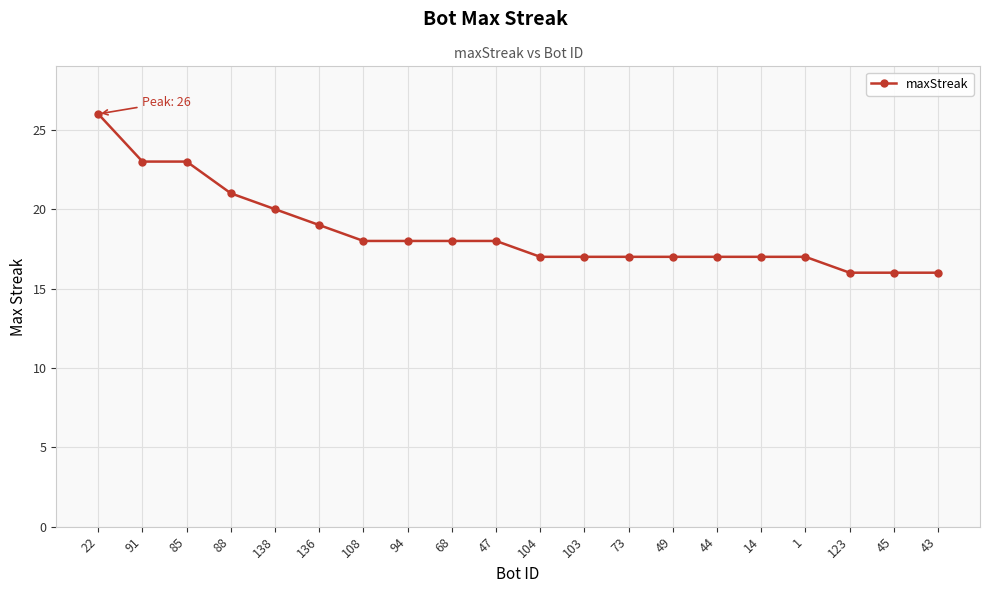

What is the approximate value at 1, to the nearest 10?

20